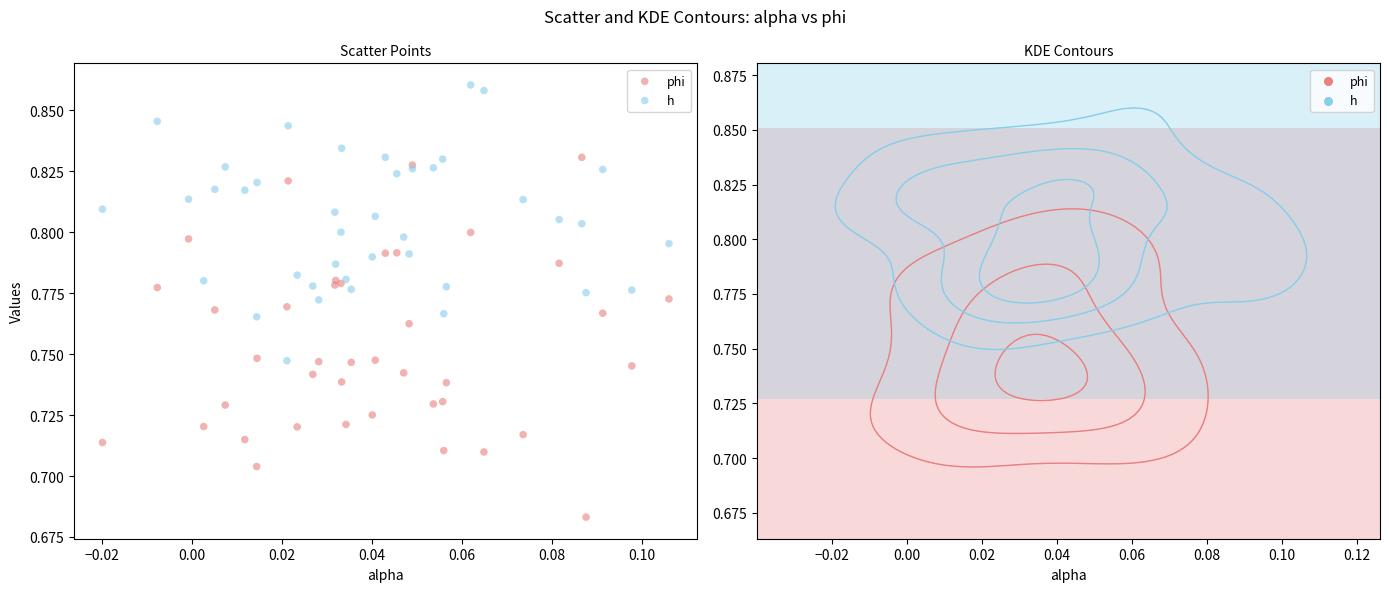

Which series contains the highest Y value?

h